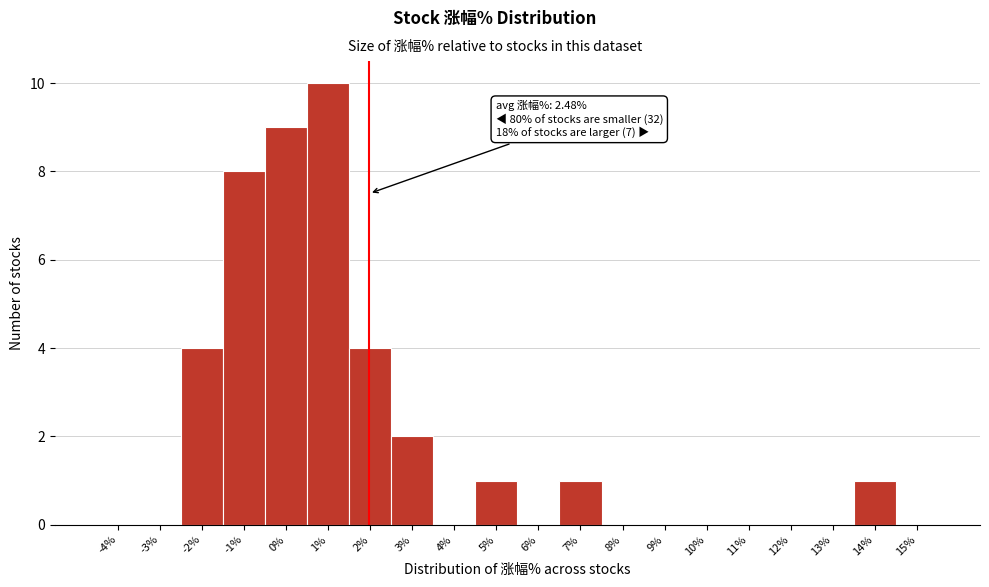

Reading left to right, extract all data points from this chart.

-4%=0	-3%=0	-2%=4	-1%=8	0%=9	1%=10	2%=4	3%=2	4%=0	5%=1	6%=0	7%=1	8%=0	9%=0	10%=0	11%=0	12%=0	13%=0	14%=1	15%=0